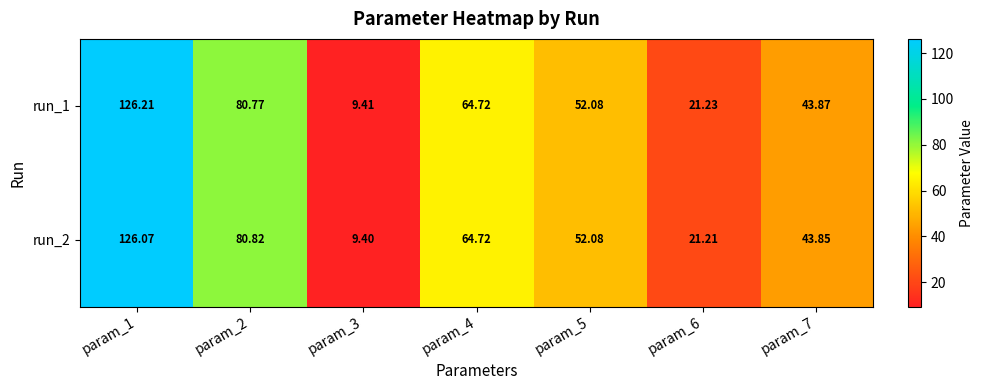

Is the value of run_1 at param_1 greater than the value of run_2 at param_4?

Yes